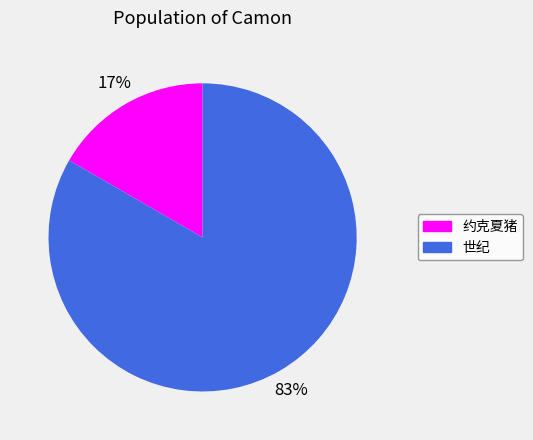

To the nearest percent, what is the combined percentage of 约克夏猪 and 世纪?

100%